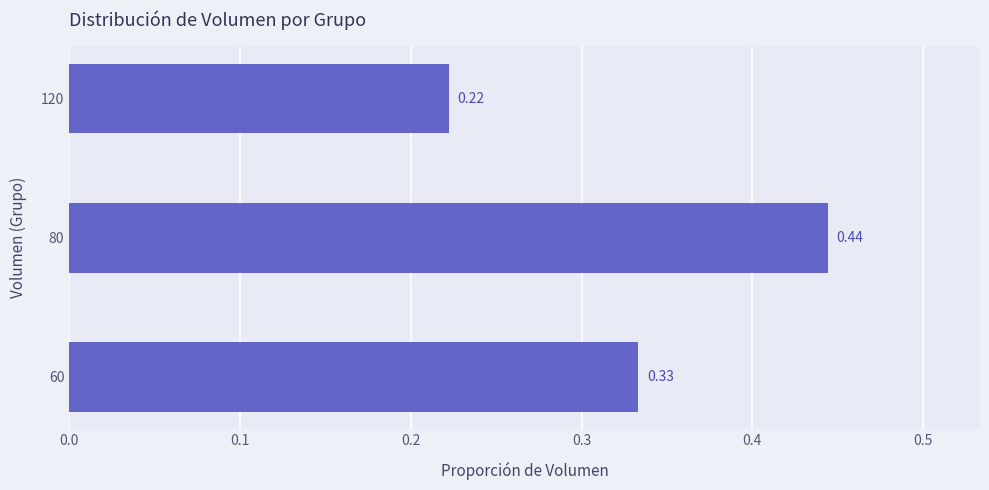

List the labels in order of value, largest first.

80, 60, 120